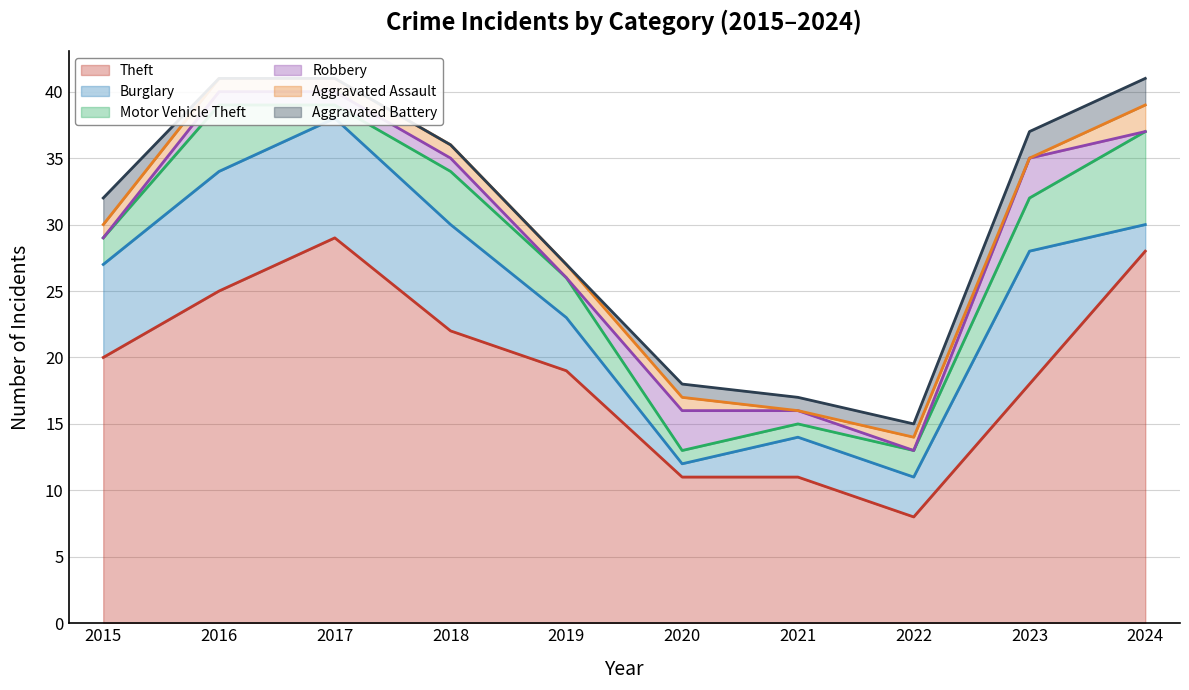

Which series has the largest total across all categories?

Theft